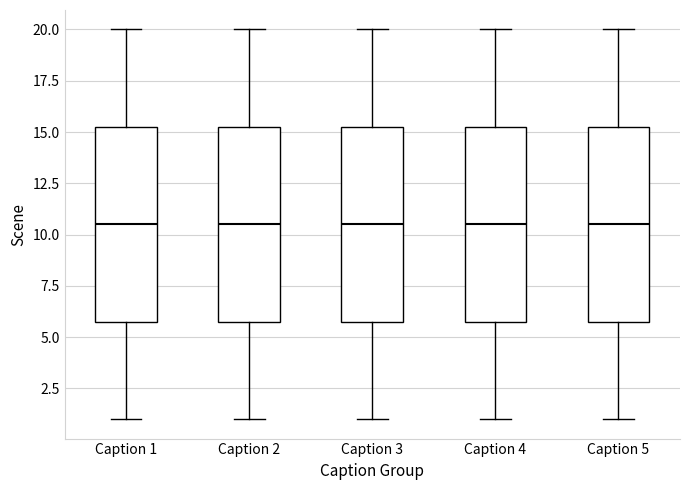

Where is the lower edge of the box for Caption 3 on the y-axis? The values are not printed on the chart, so give them approximately, as read against the axis.

6.0